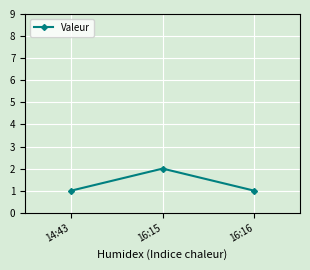

Between 14:43 and 16:15, which is larger?

16:15